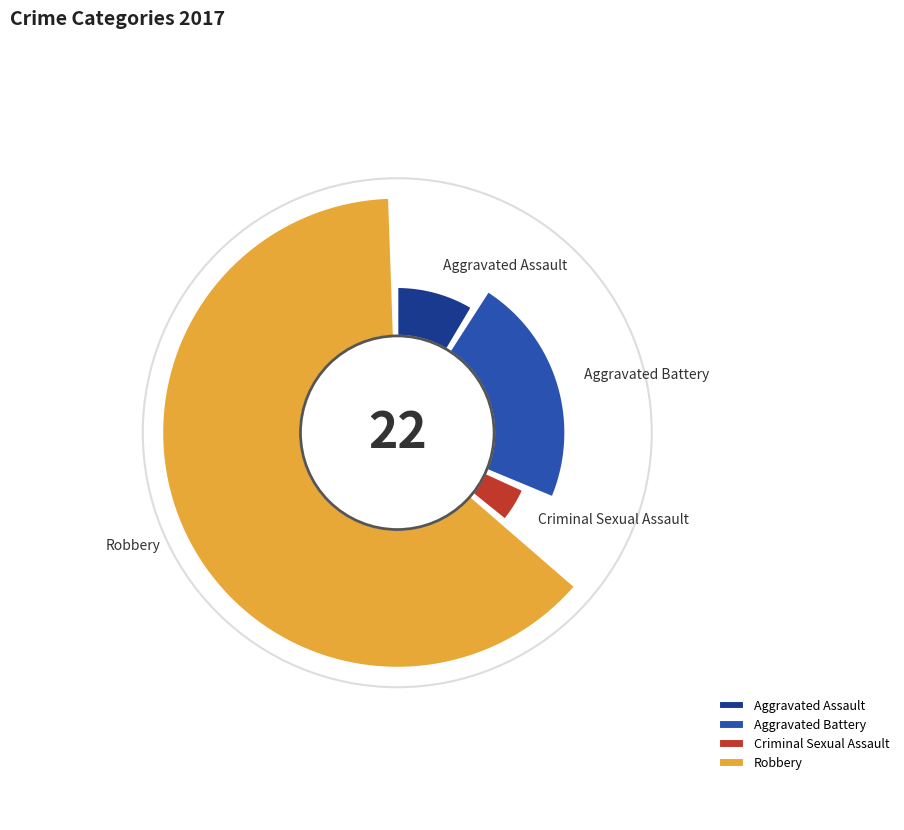

Which category has the smallest portion of the pie?

Criminal Sexual Assault